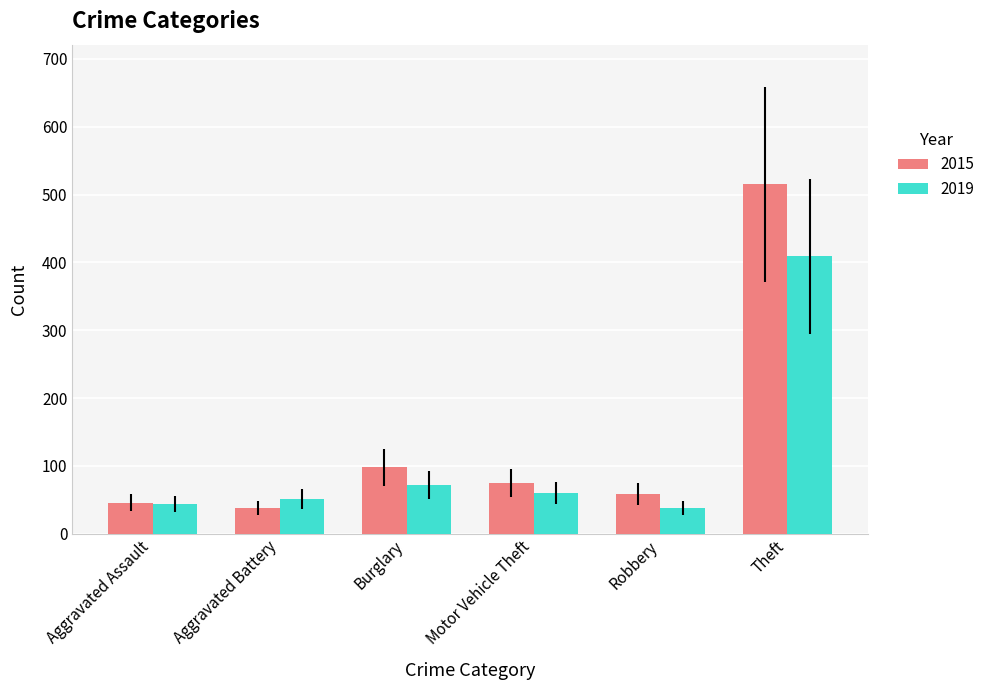

How many bars are there in total?

12